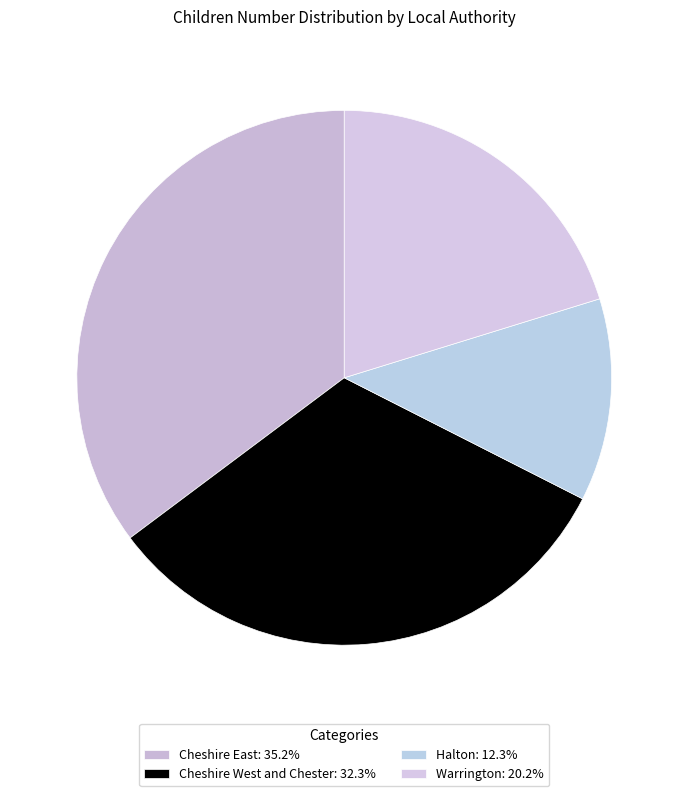

What percentage is the Cheshire West and Chester slice, to the nearest percent?

32%